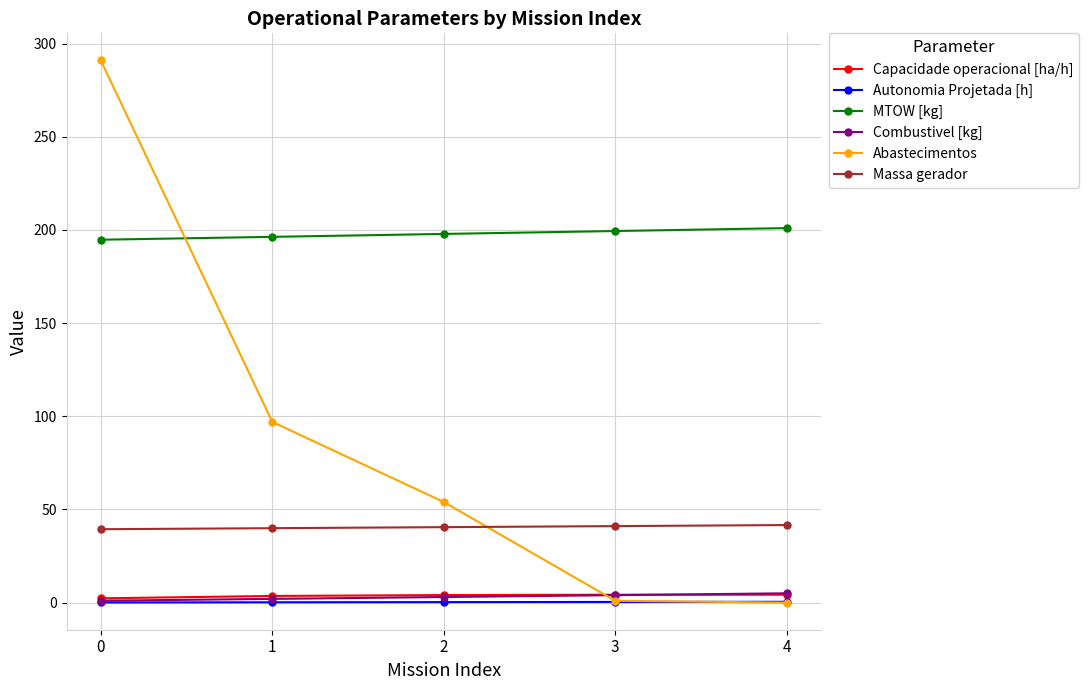

How many data points in MTOW [kg] are above 197?

3